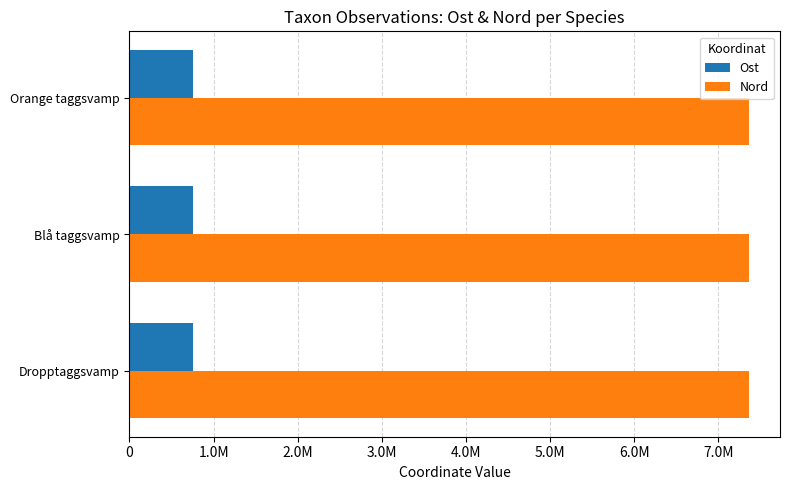

Which series has the largest total across all categories?

Nord